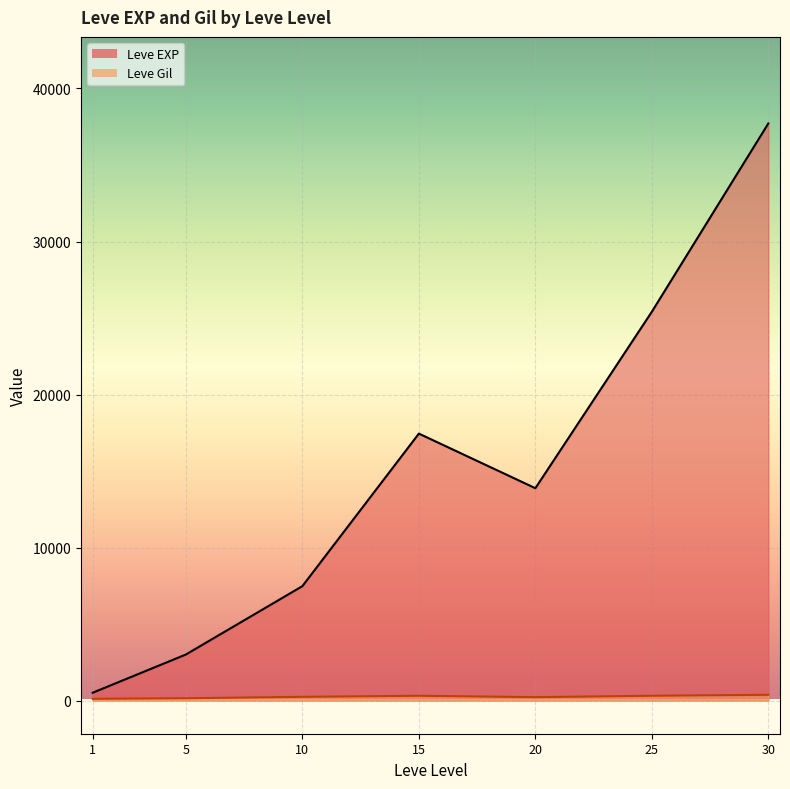

The value of Leve Gil at 5 is 283. True or false?

False